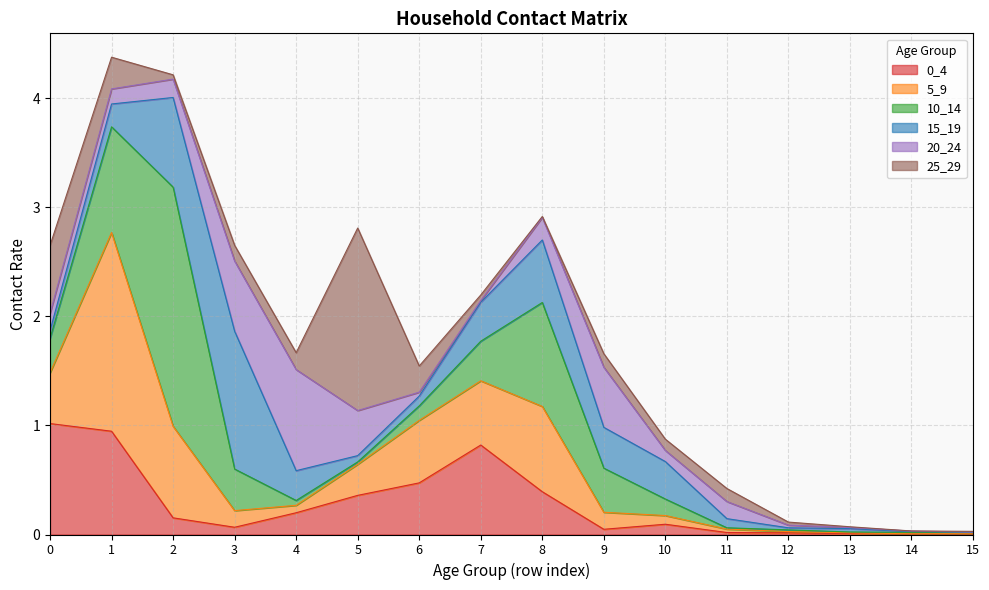

What are all the series names shown in the legend?

0_4, 5_9, 10_14, 15_19, 20_24, 25_29